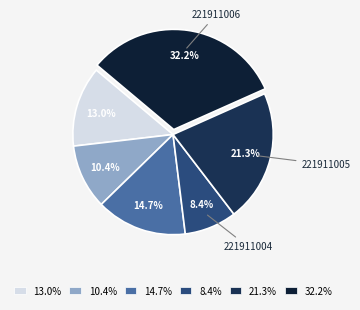

Which has a higher value, 10.4% or 8.4%?

10.4%